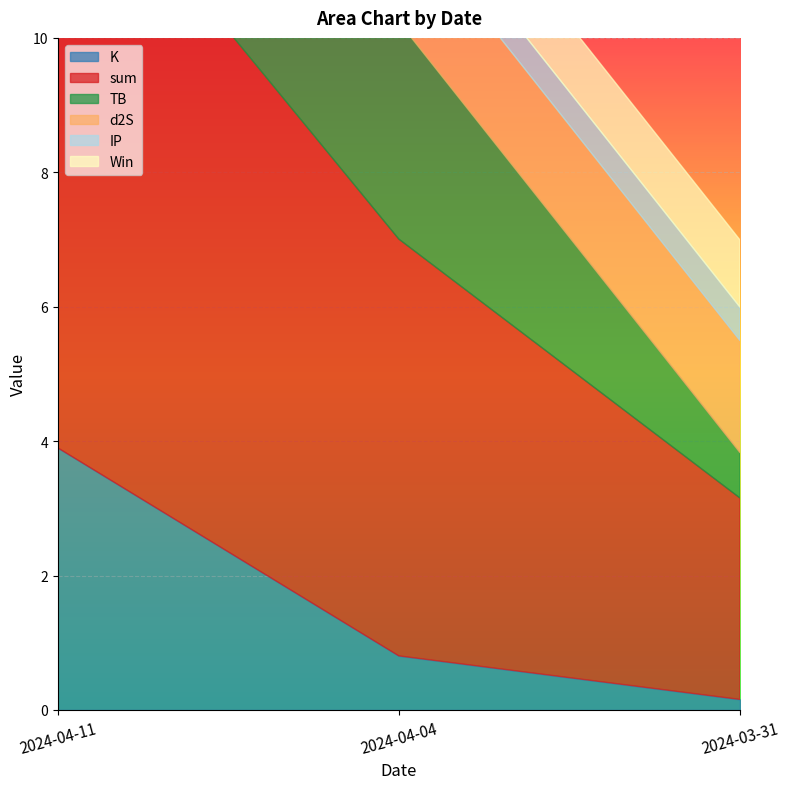

Rank the series by their maximum value, from lowest to highest.

IP, Win, d2S, TB, K, sum